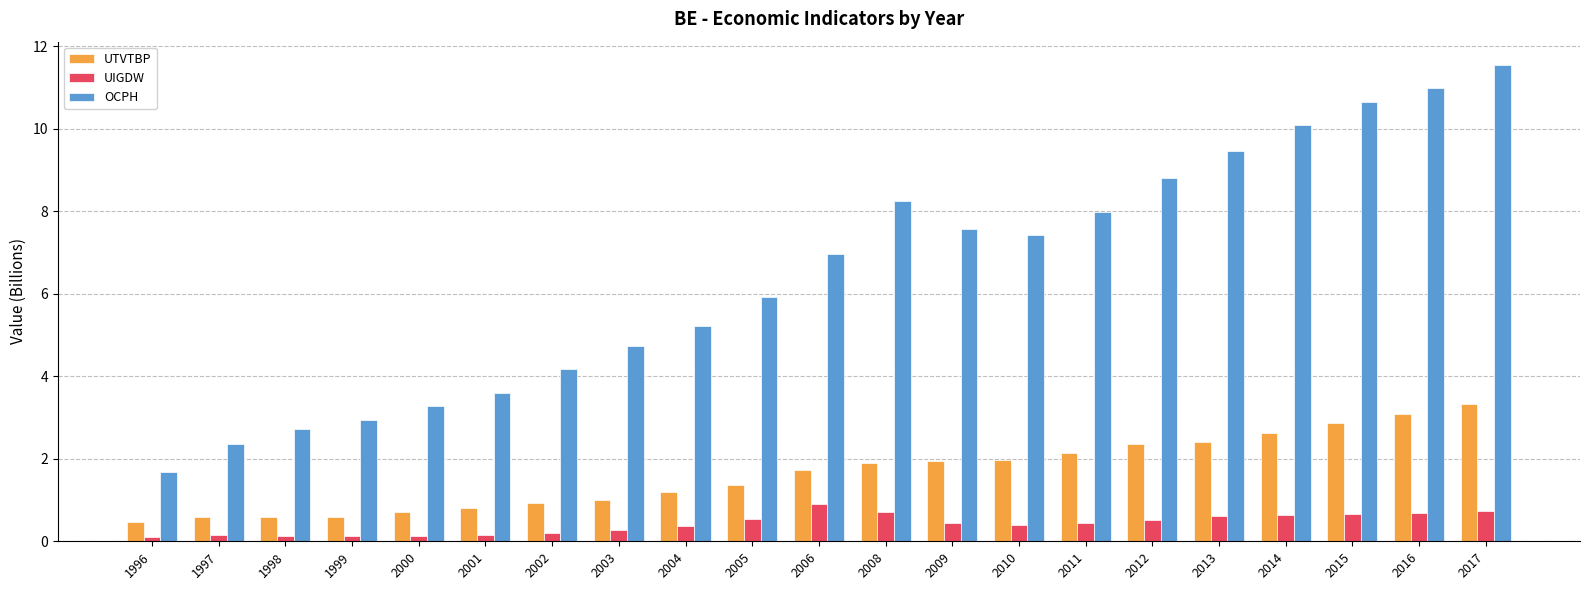

How many groups of bars are there?

21